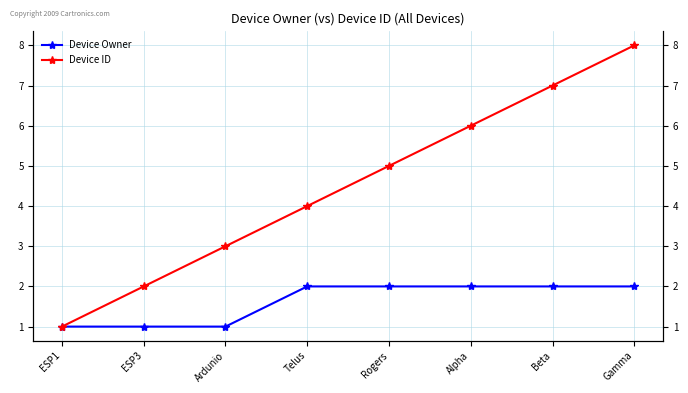

What is the maximum value for Device Owner?

2